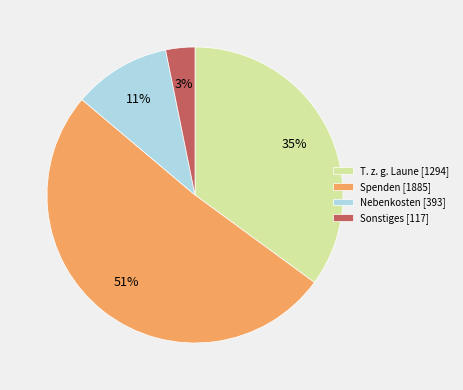

What percentage is the Spenden [1885] slice, to the nearest percent?

51%